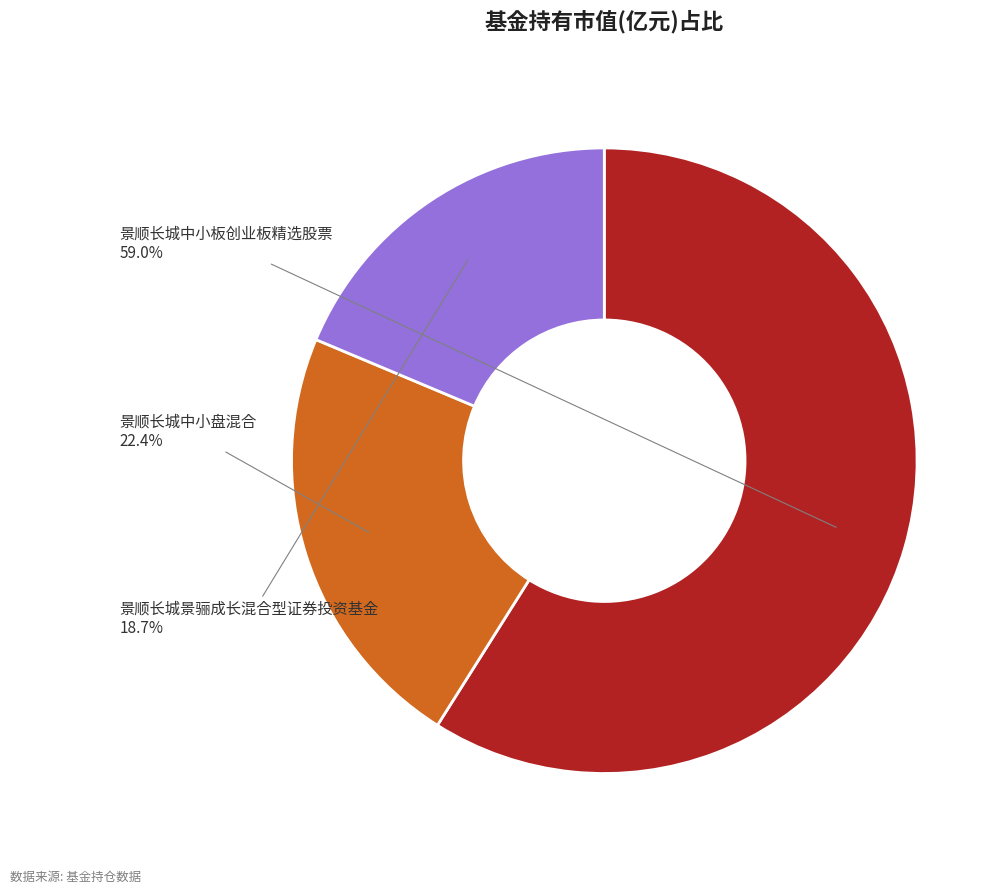

Is there any slice that represents more than half of the pie?

Yes